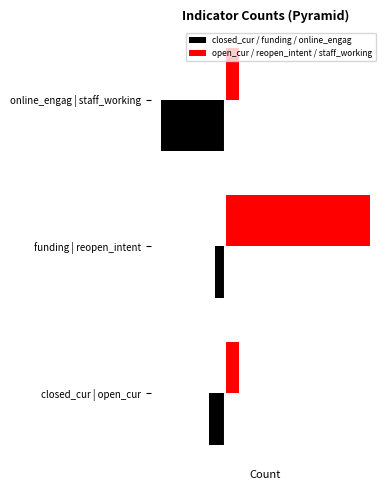

Where is open_cur / reopen_intent / staff_working nearest to the value 109?

online_engag | staff_working